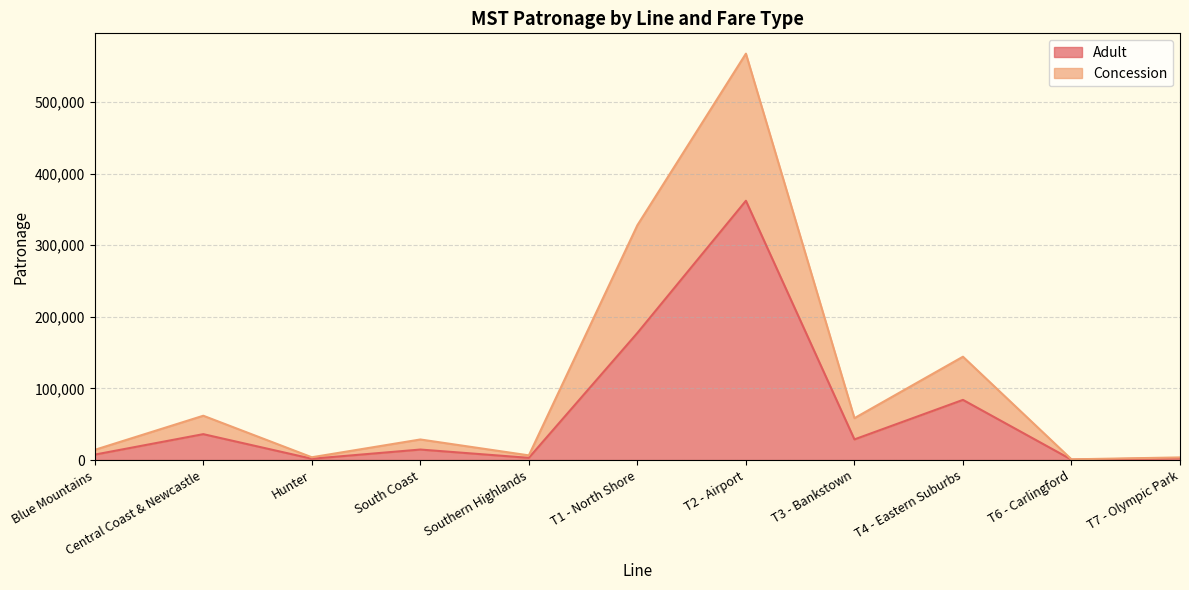

Which has a higher value, Central Coast & Newcastle or T6 - Carlingford?

Central Coast & Newcastle